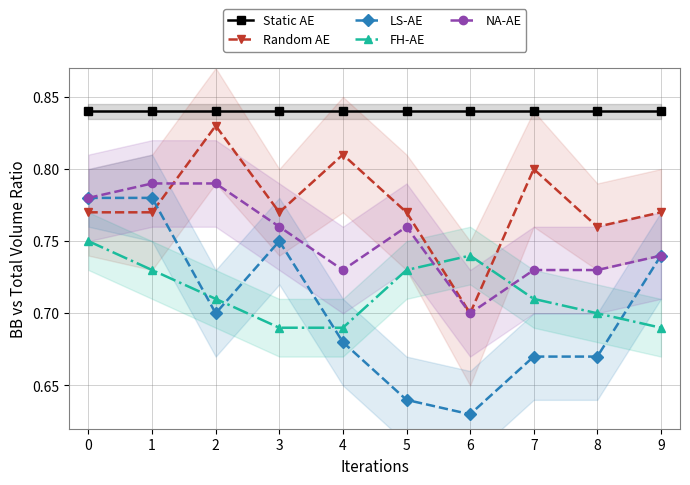

Reading left to right, transcribe all the data shown in this chart.

Static AE: 0=0.8	1=0.8	2=0.8	3=0.8	4=0.8	5=0.8	6=0.8	7=0.8	8=0.8	9=0.8
Random AE: 0=0.8	1=0.8	2=0.8	3=0.8	4=0.8	5=0.8	6=0.7	7=0.8	8=0.8	9=0.8
LS-AE: 0=0.8	1=0.8	2=0.7	3=0.8	4=0.7	5=0.6	6=0.6	7=0.7	8=0.7	9=0.7
FH-AE: 0=0.8	1=0.7	2=0.7	3=0.7	4=0.7	5=0.7	6=0.7	7=0.7	8=0.7	9=0.7
NA-AE: 0=0.8	1=0.8	2=0.8	3=0.8	4=0.7	5=0.8	6=0.7	7=0.7	8=0.7	9=0.7